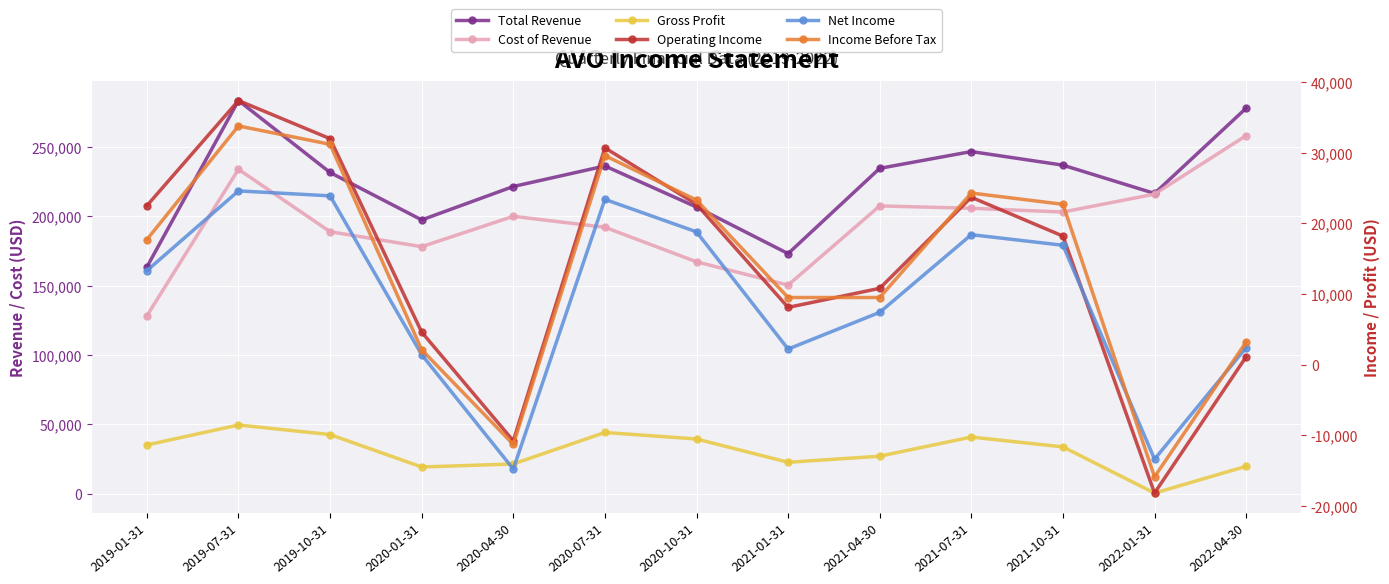

Which series has the widest spread of values?

Cost of Revenue